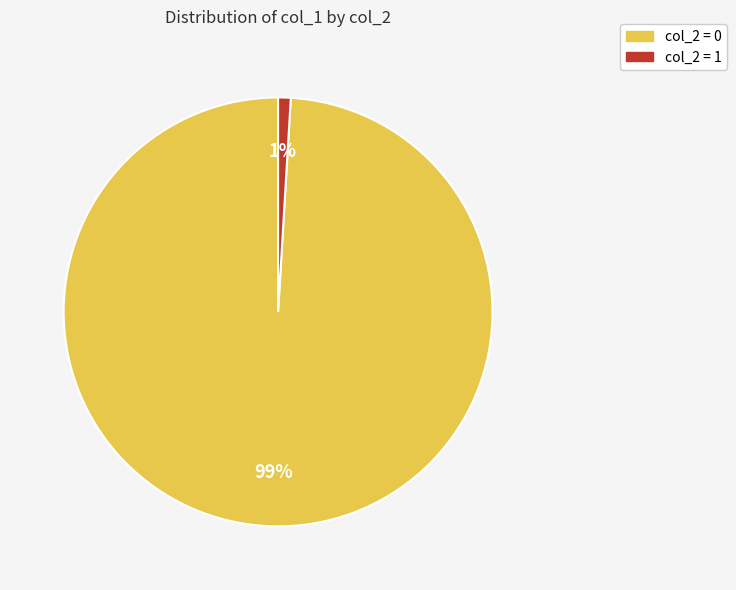

The col_2 = 1 slice represents 1% of the pie. True or false?

True